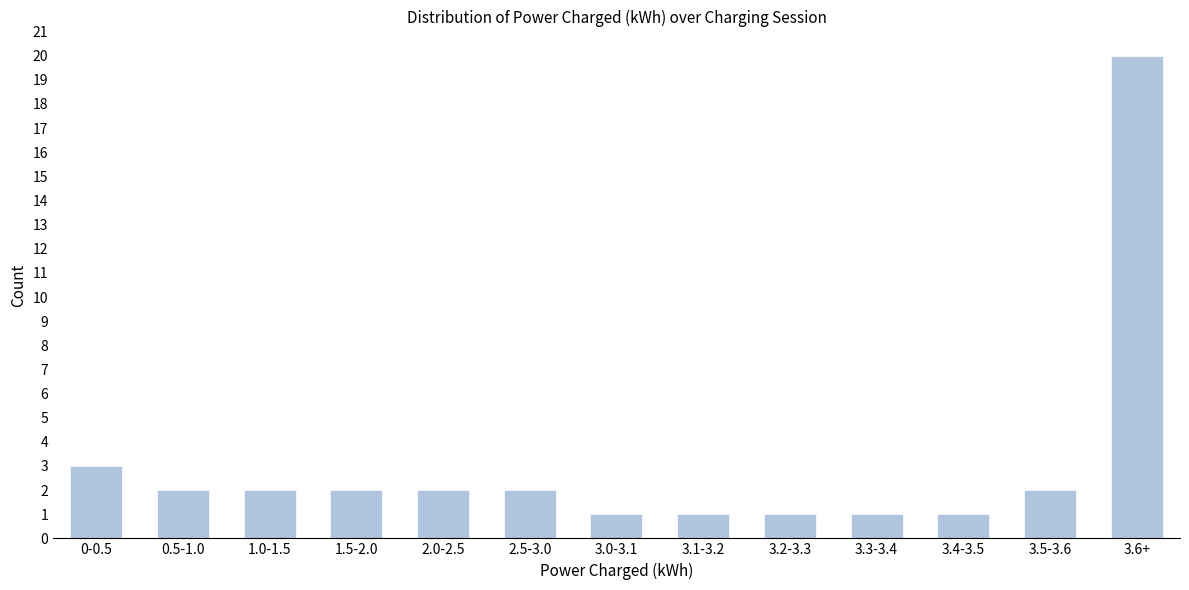

Reading left to right, extract all data points from this chart.

3	2	2	2	2	2	1	1	1	1	1	2	20